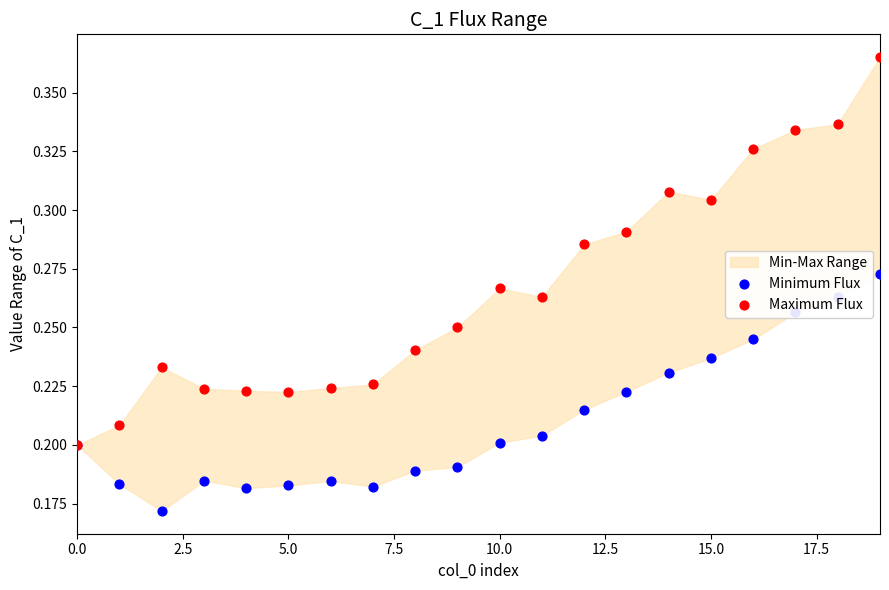

At which category is the sum across all series the highest?

19